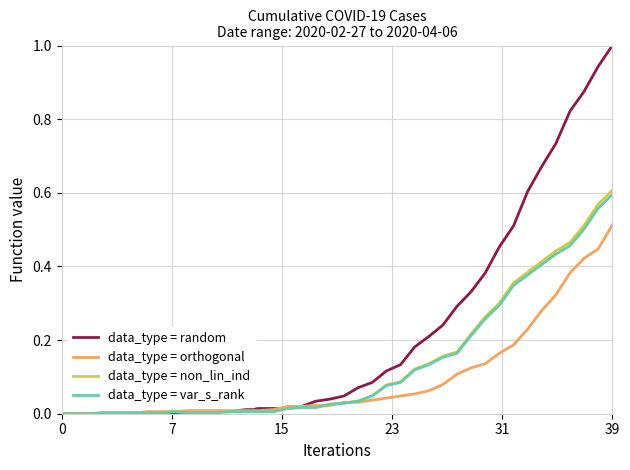

Which series has the widest spread of values?

data_type = random